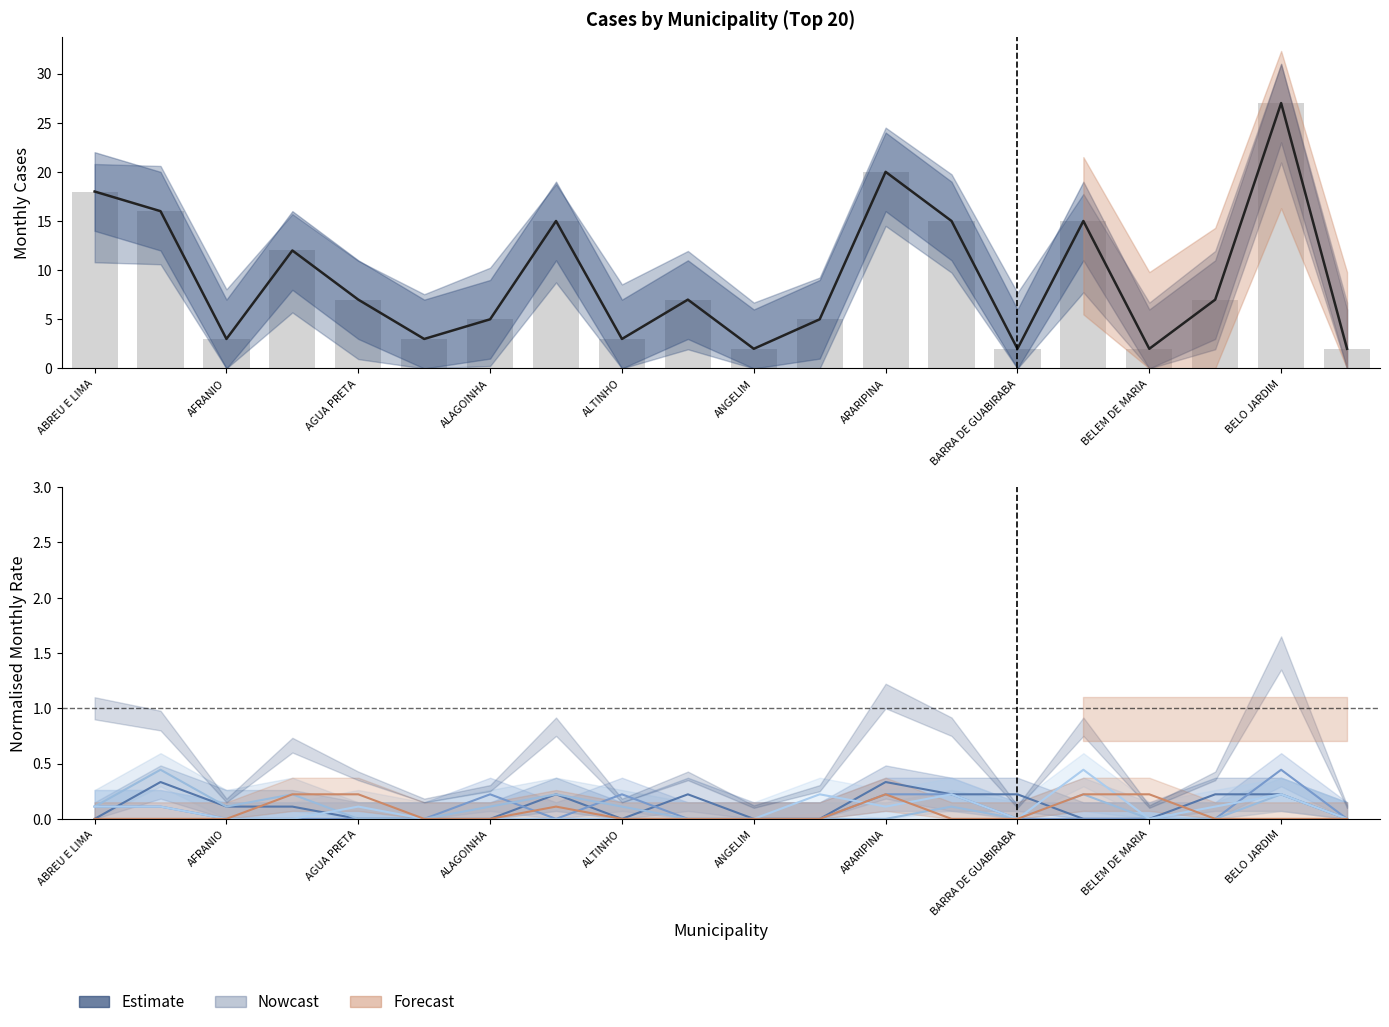

What is the maximum value shown in the chart?

27.0